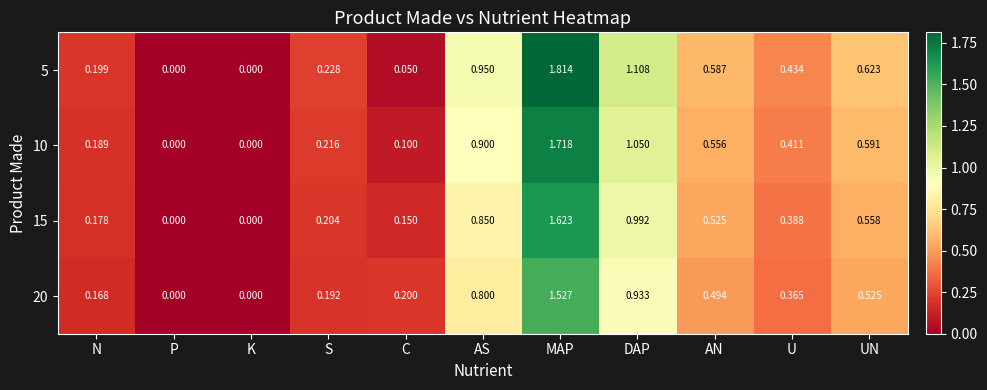

At which category does the chart reach its peak across all series?

MAP